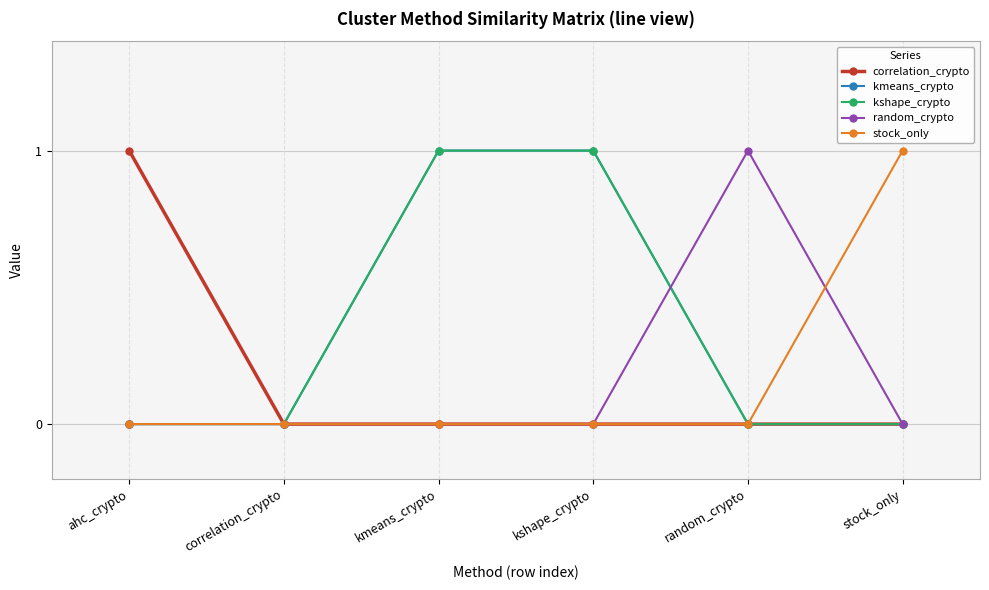

Is this an area chart (filled region under the line)?

No